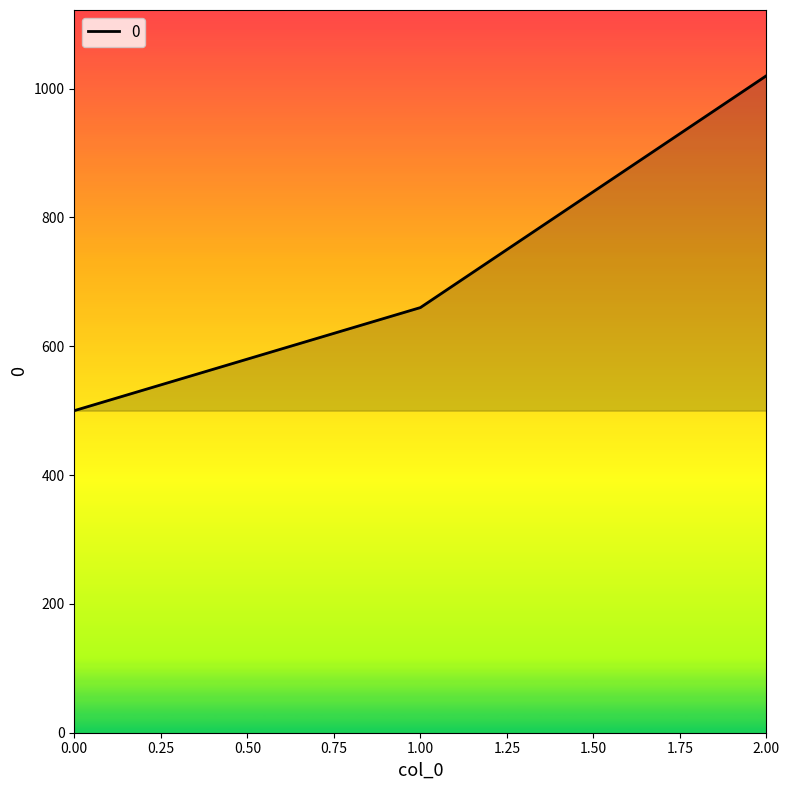

Reading left to right, what are all the values shown in this chart?

500	660	1020